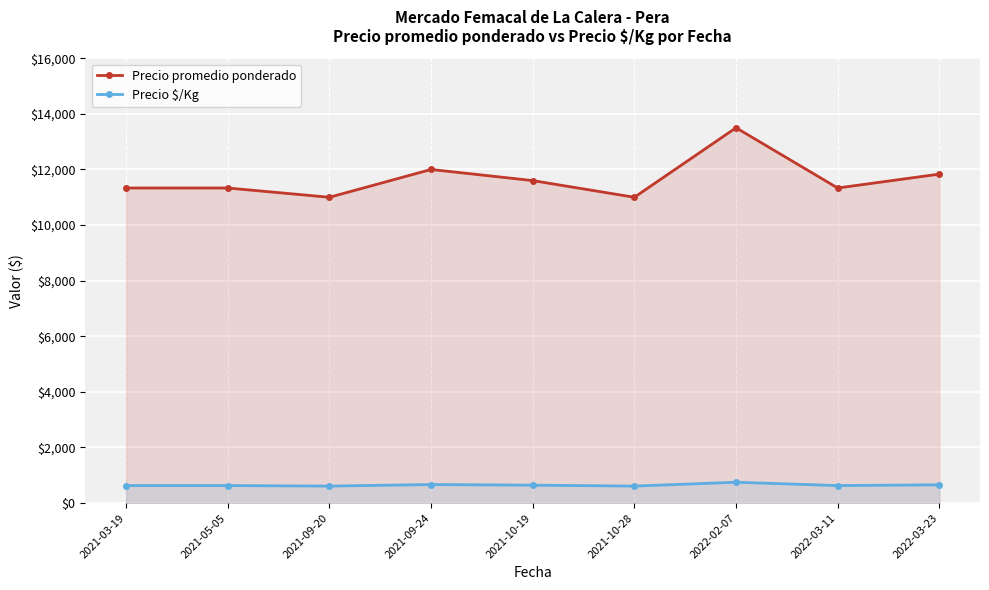

The Precio $/Kg series shows 884.3 at 2021-03-19. True or false?

False